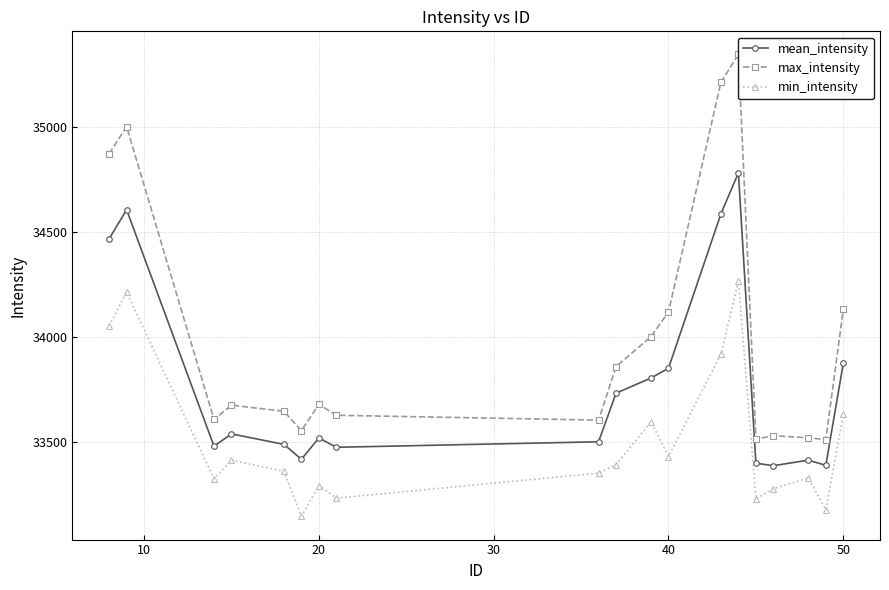

True or false: min_intensity and mean_intensity intersect in this chart.

False